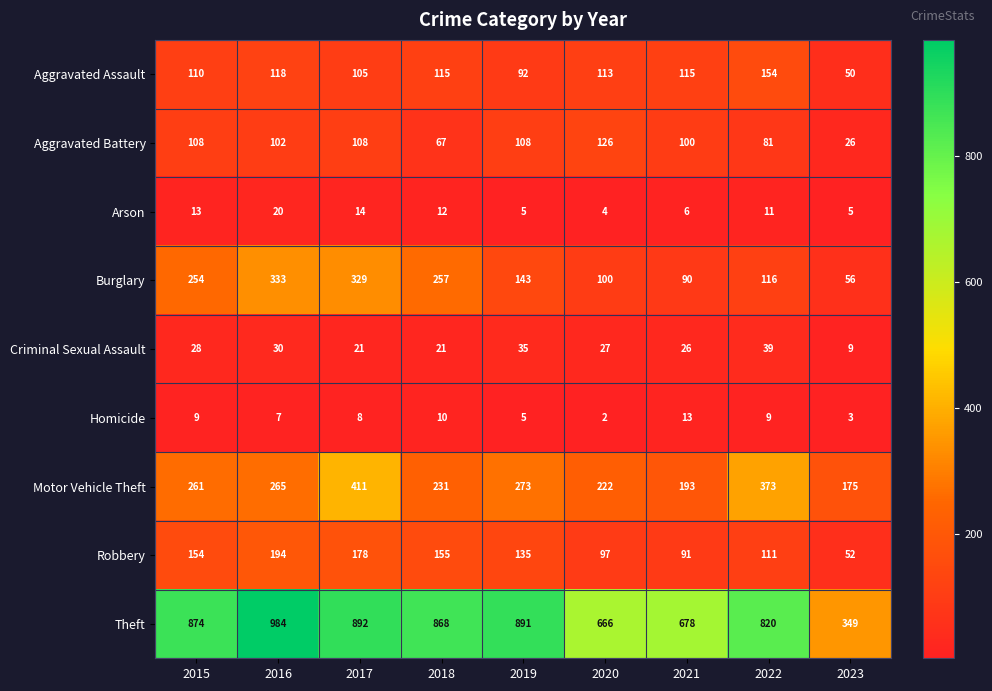

How many series are shown in this chart?

9